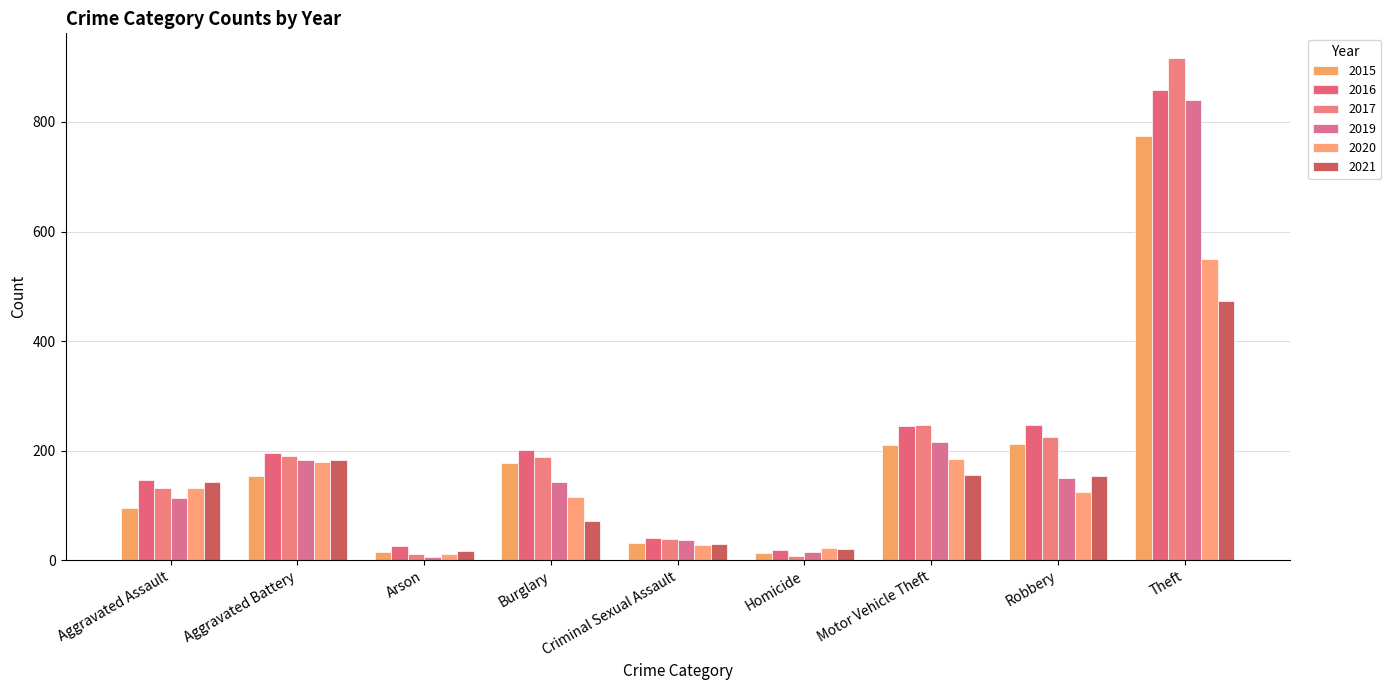

How many bars are there in total?

54